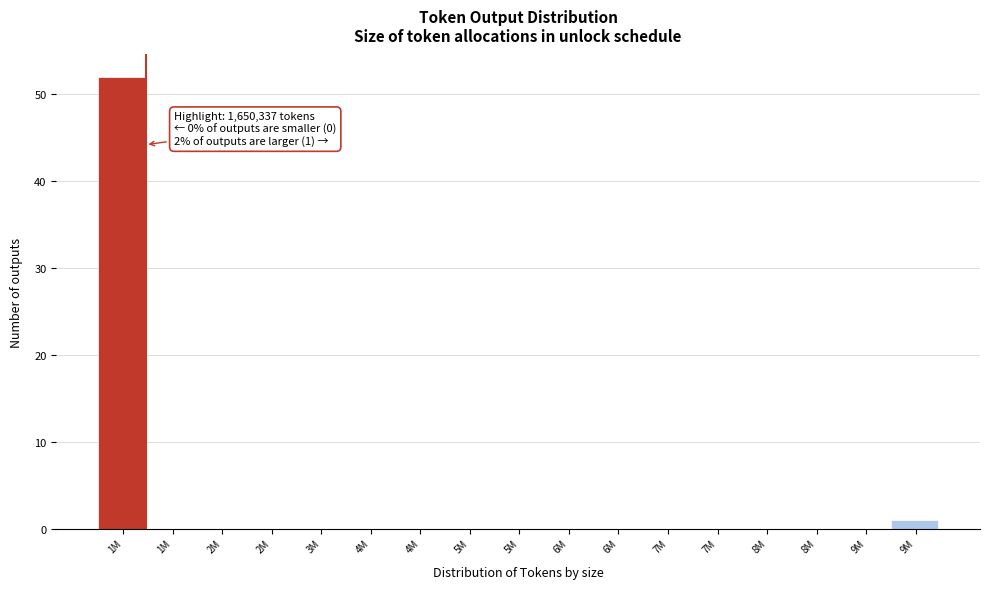

Count the number of categories in the chart.

17